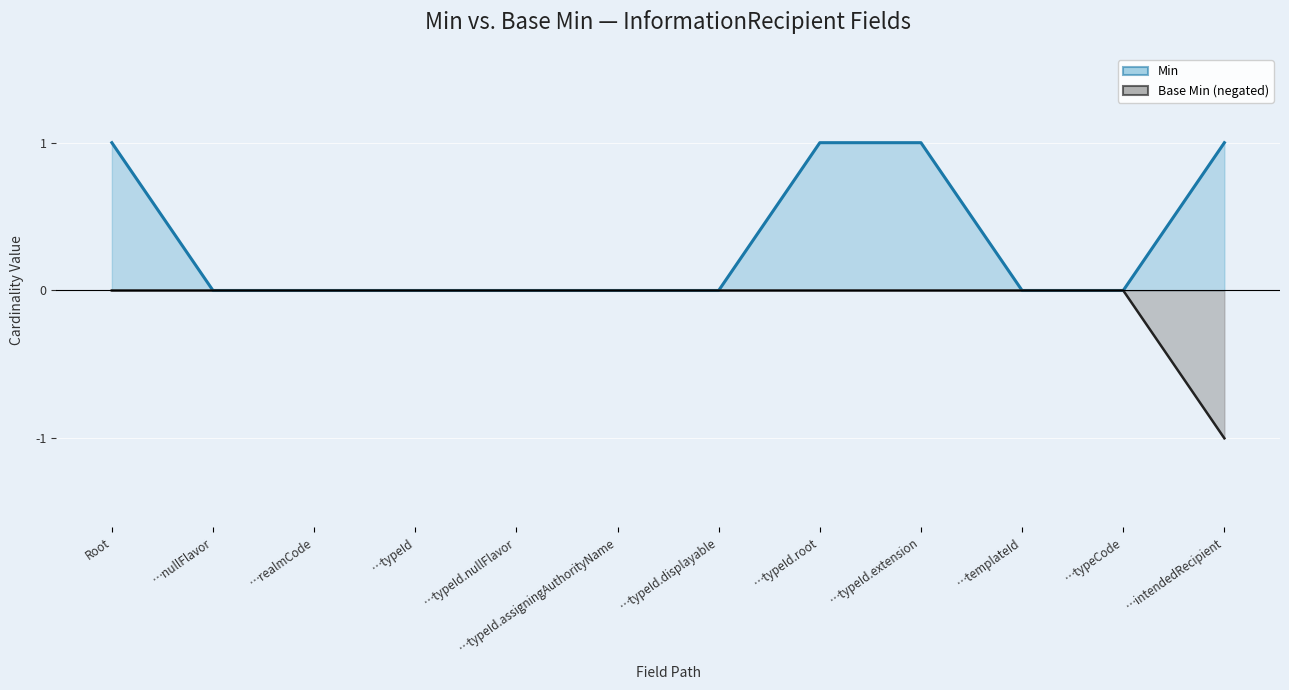

The value of Base Min (negated) at …templateId is 0. True or false?

True